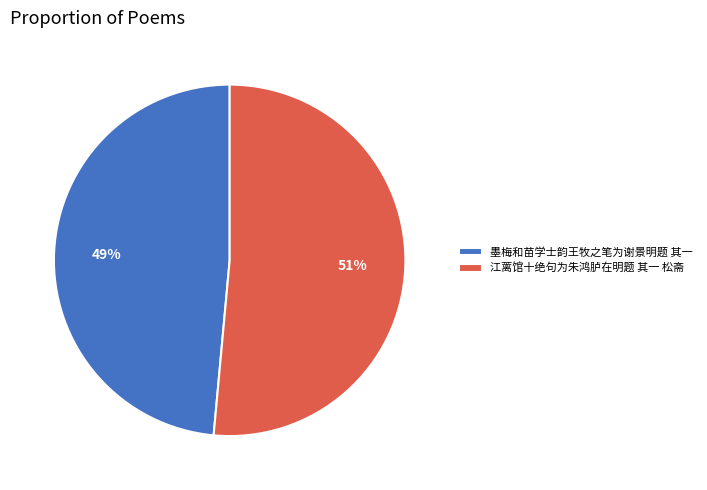

Count the number of slices in the pie.

2